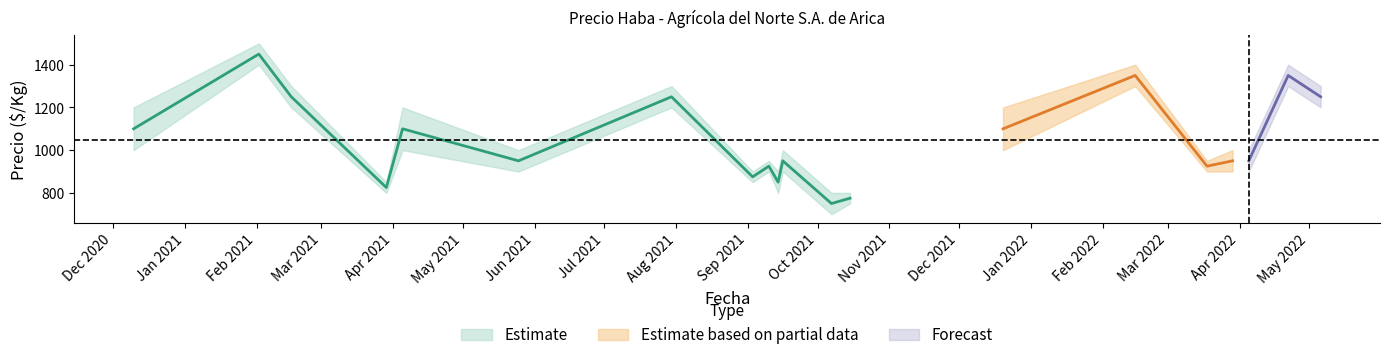

Where is the first local minimum for Precio mínimo?

2021-03-29